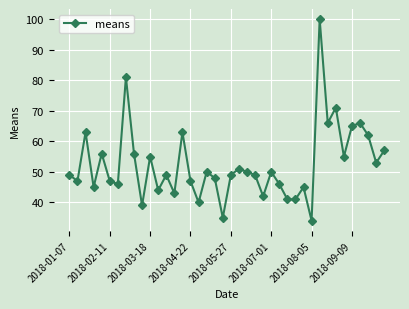

True or false: there are more than 1 points higher than both neighbors.

True